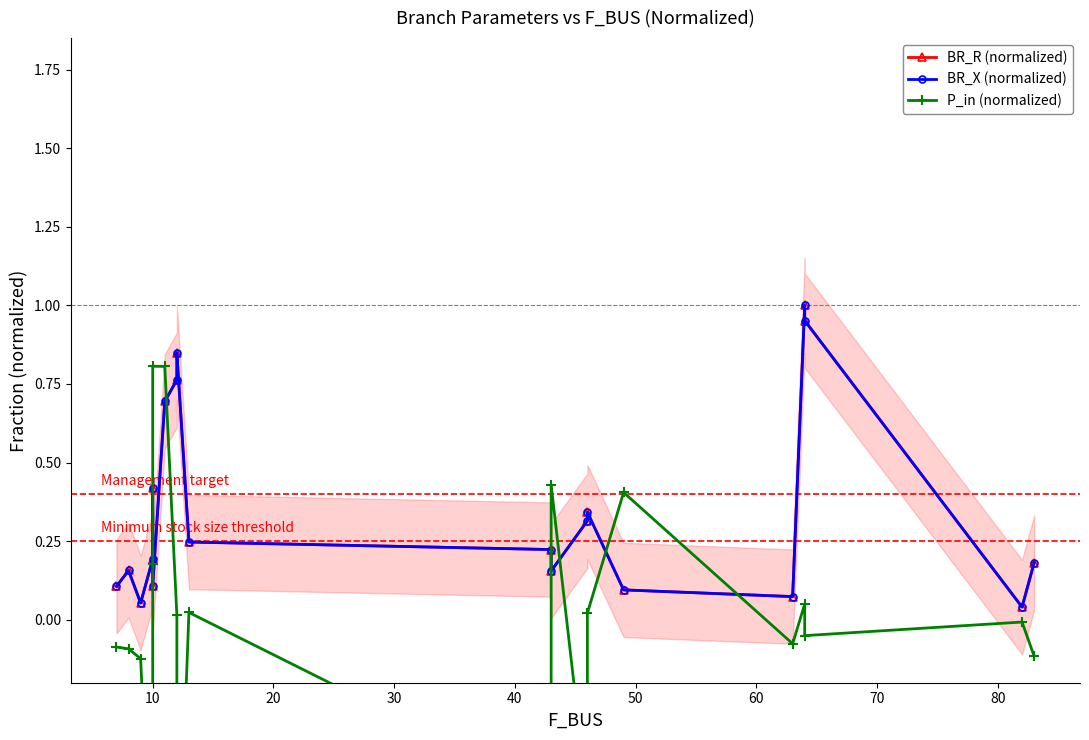

True or false: BR_R (normalized) and P_in (normalized) cross at least once.

True